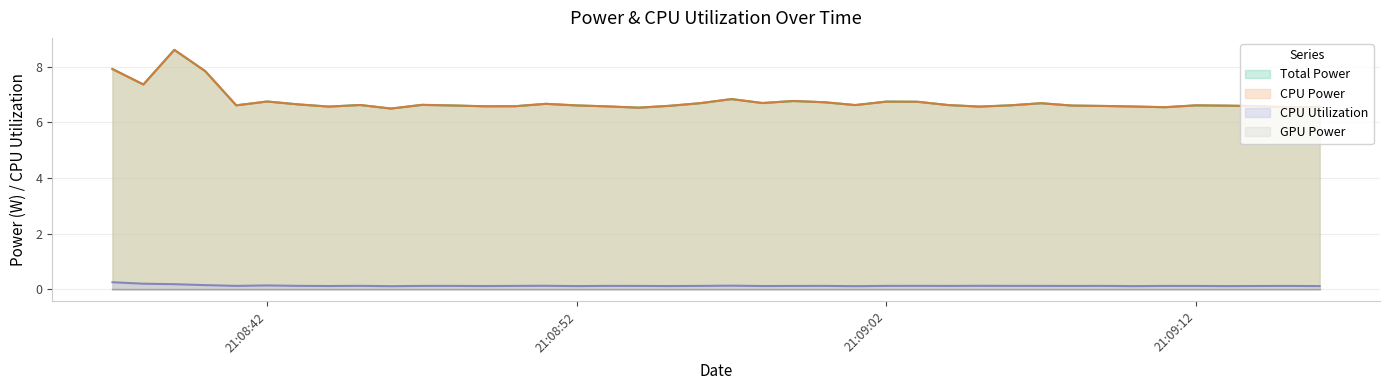

What is the label of the 5th point from the right?

21:09:12